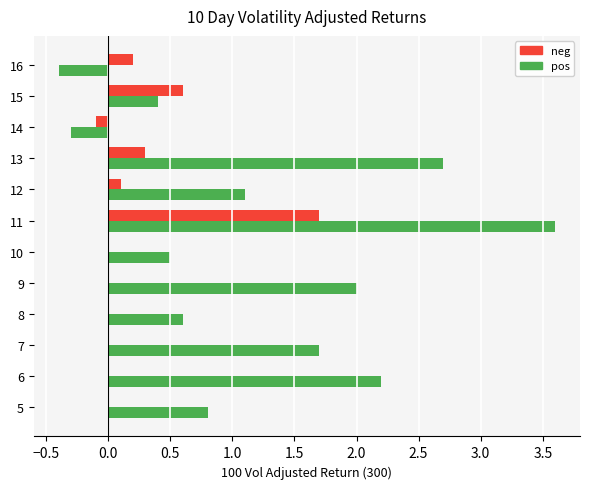

Which label corresponds to the largest value in the chart?

11